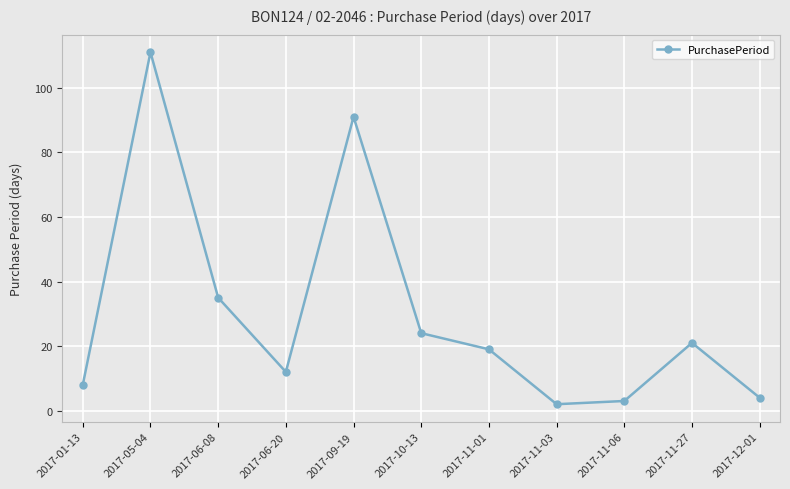

Read the value at 2017-01-13.

8